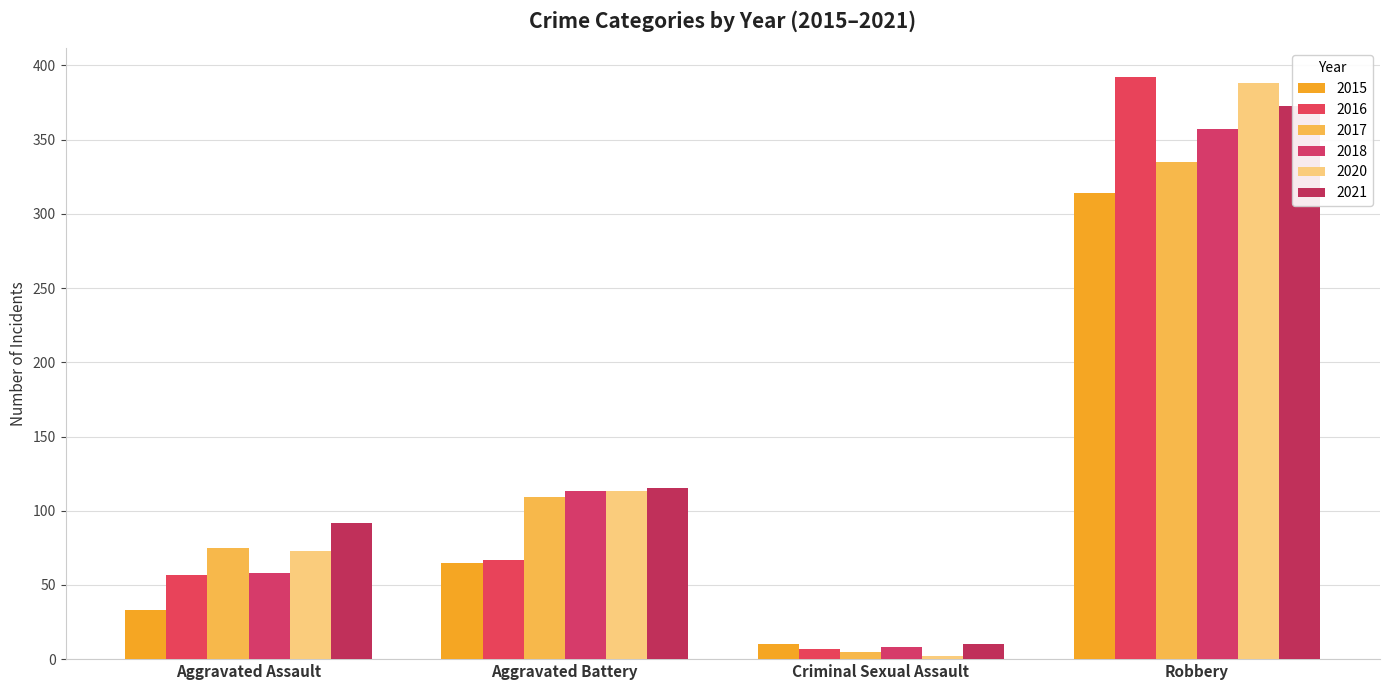

Reading left to right, extract all data points from this chart.

2015: Aggravated Assault=33	Aggravated Battery=65	Criminal Sexual Assault=10	Robbery=314
2016: Aggravated Assault=57	Aggravated Battery=67	Criminal Sexual Assault=7	Robbery=392
2017: Aggravated Assault=75	Aggravated Battery=109	Criminal Sexual Assault=5	Robbery=335
2018: Aggravated Assault=58	Aggravated Battery=113	Criminal Sexual Assault=8	Robbery=357
2020: Aggravated Assault=73	Aggravated Battery=113	Criminal Sexual Assault=2	Robbery=388
2021: Aggravated Assault=92	Aggravated Battery=115	Criminal Sexual Assault=10	Robbery=373